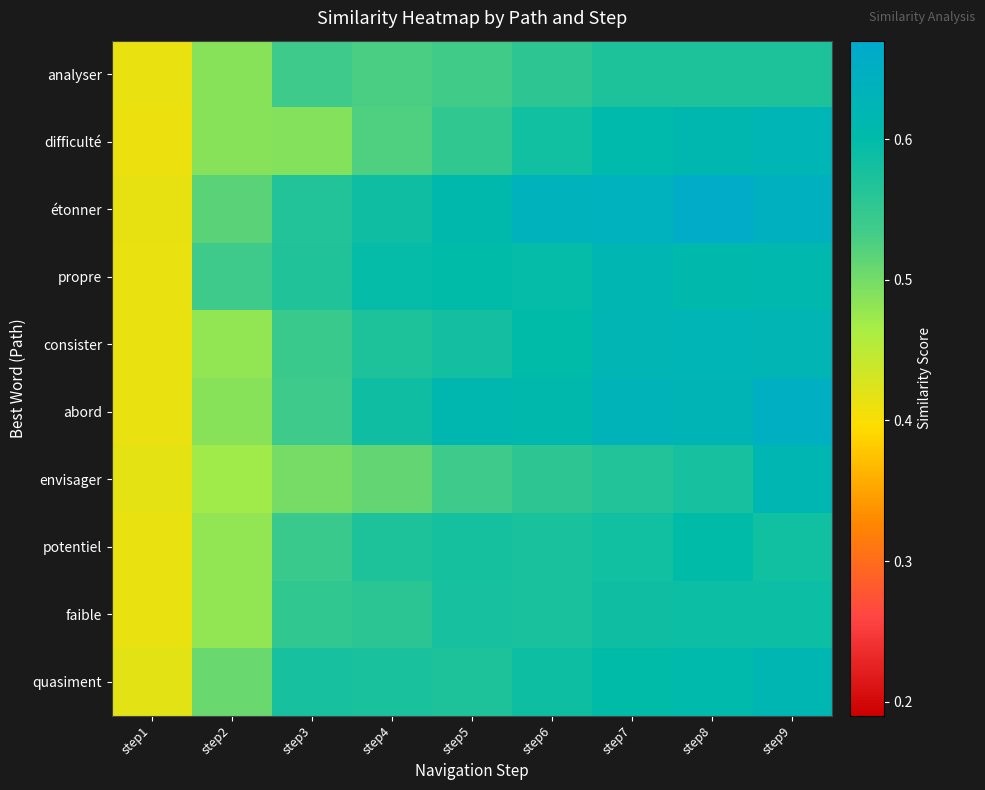

Reading left to right, what are all the values shown in this chart?

analyser: step1=0.4	step2=0.5	step3=0.5	step4=0.5	step5=0.5	step6=0.6	step7=0.6	step8=0.6	step9=0.6
difficulté: step1=0.4	step2=0.5	step3=0.5	step4=0.5	step5=0.6	step6=0.6	step7=0.6	step8=0.6	step9=0.6
étonner: step1=0.4	step2=0.5	step3=0.6	step4=0.6	step5=0.6	step6=0.6	step7=0.6	step8=0.7	step9=0.6
propre: step1=0.4	step2=0.5	step3=0.6	step4=0.6	step5=0.6	step6=0.6	step7=0.6	step8=0.6	step9=0.6
consister: step1=0.4	step2=0.5	step3=0.5	step4=0.6	step5=0.6	step6=0.6	step7=0.6	step8=0.6	step9=0.6
abord: step1=0.4	step2=0.5	step3=0.5	step4=0.6	step5=0.6	step6=0.6	step7=0.6	step8=0.6	step9=0.6
envisager: step1=0.4	step2=0.5	step3=0.5	step4=0.5	step5=0.5	step6=0.6	step7=0.6	step8=0.6	step9=0.6
potentiel: step1=0.4	step2=0.5	step3=0.5	step4=0.6	step5=0.6	step6=0.6	step7=0.6	step8=0.6	step9=0.6
faible: step1=0.4	step2=0.5	step3=0.6	step4=0.6	step5=0.6	step6=0.6	step7=0.6	step8=0.6	step9=0.6
quasiment: step1=0.4	step2=0.5	step3=0.6	step4=0.6	step5=0.6	step6=0.6	step7=0.6	step8=0.6	step9=0.6